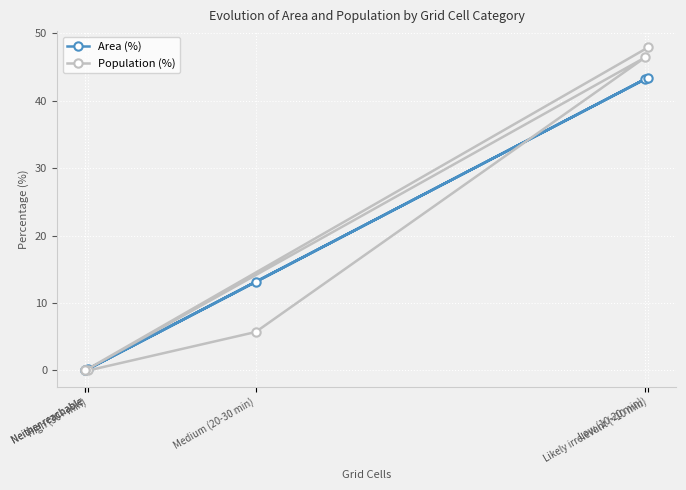

Read the Population (%) value at Likely irrelevant (<10 min).

47.9